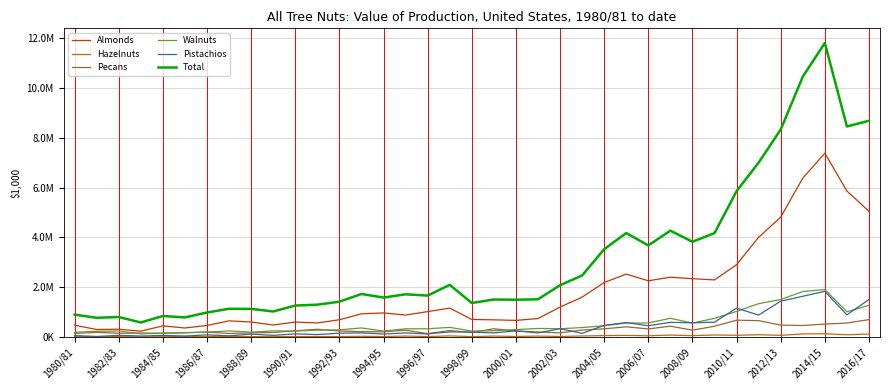

What are all the series names shown in the legend?

Almonds, Hazelnuts, Pecans, Walnuts, Pistachios, Total